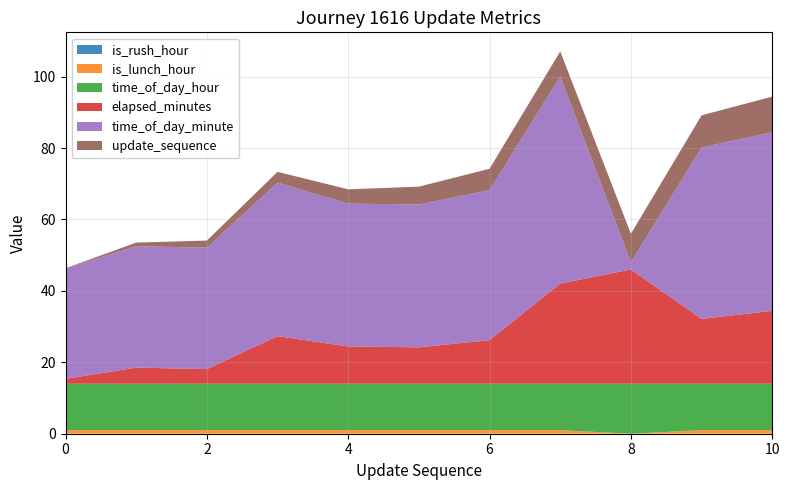

Reading left to right, extract all data points from this chart.

update_sequence: 0.0	1.0	2.0	3.0	4.0	5.0	6.0	7.0	8.0	9.0	10.0
elapsed_minutes: 1.3	4.5	4.1	13.3	10.4	10.2	12.2	28.1	32.0	18.2	20.4
time_of_day_minute: 31.0	34.0	34.0	43.0	40.0	40.0	42.0	58.0	2.0	48.0	50.0
time_of_day_hour: 13.0	13.0	13.0	13.0	13.0	13.0	13.0	13.0	14.0	13.0	13.0
is_lunch_hour: 1.0	1.0	1.0	1.0	1.0	1.0	1.0	1.0	0.0	1.0	1.0
is_rush_hour: 0.0	0.0	0.0	0.0	0.0	0.0	0.0	0.0	0.0	0.0	0.0